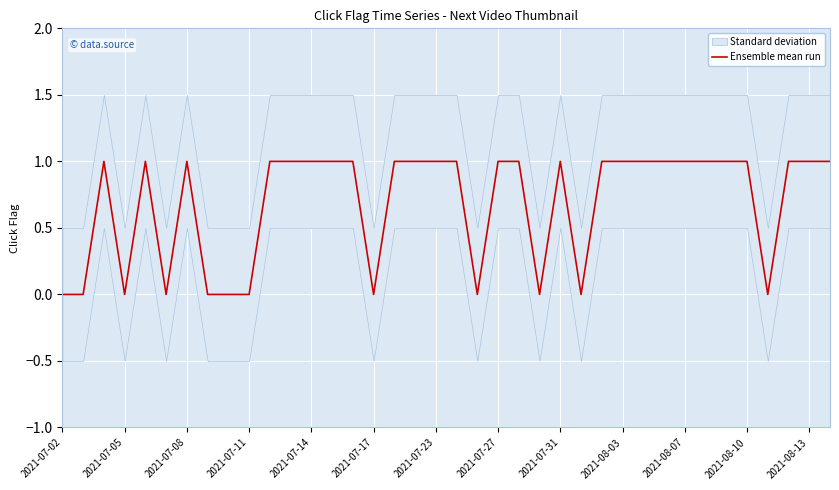

True or false: Ensemble mean run has a value of 0 at 2021-08-03.

False